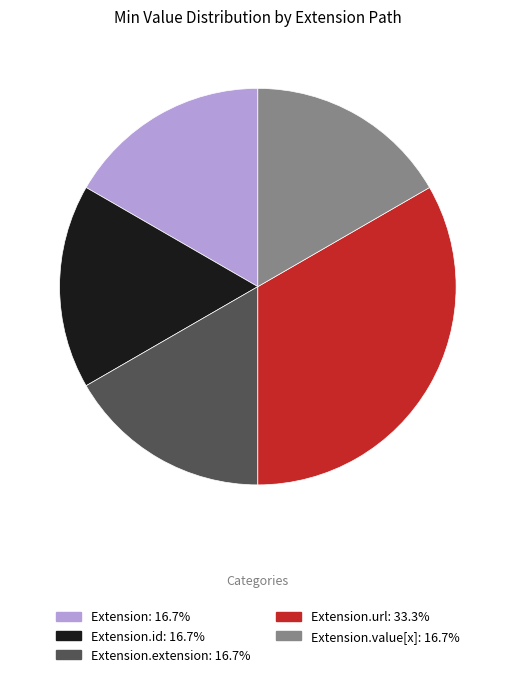

Does any single category account for the majority?

No